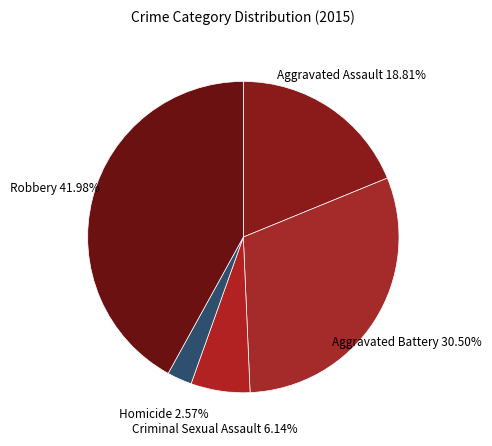

What is the largest slice in the pie chart?

Robbery